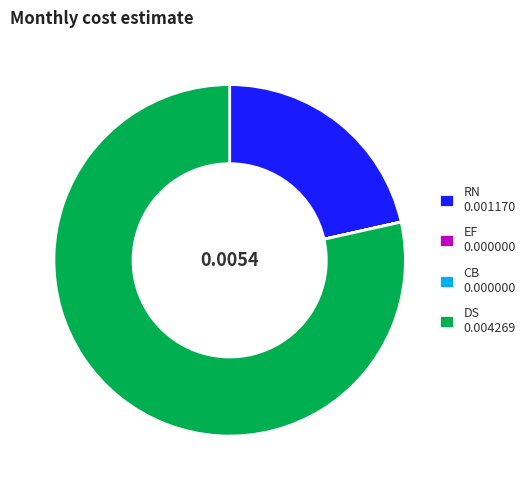

Does RN 0.001170 represent more than half of the total?

No